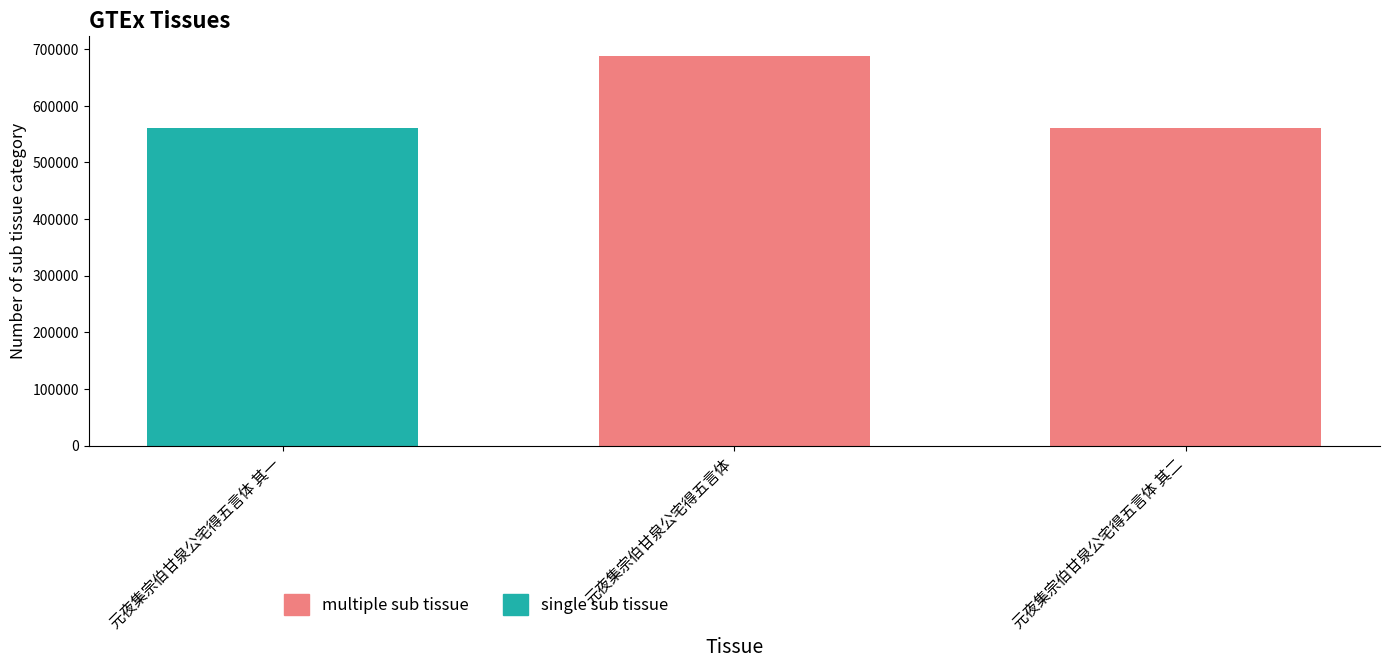

What is the sum of the values at 元夜集宗伯甘泉公宅得五言体 其一 and 元夜集宗伯甘泉公宅得五言体?

1250089